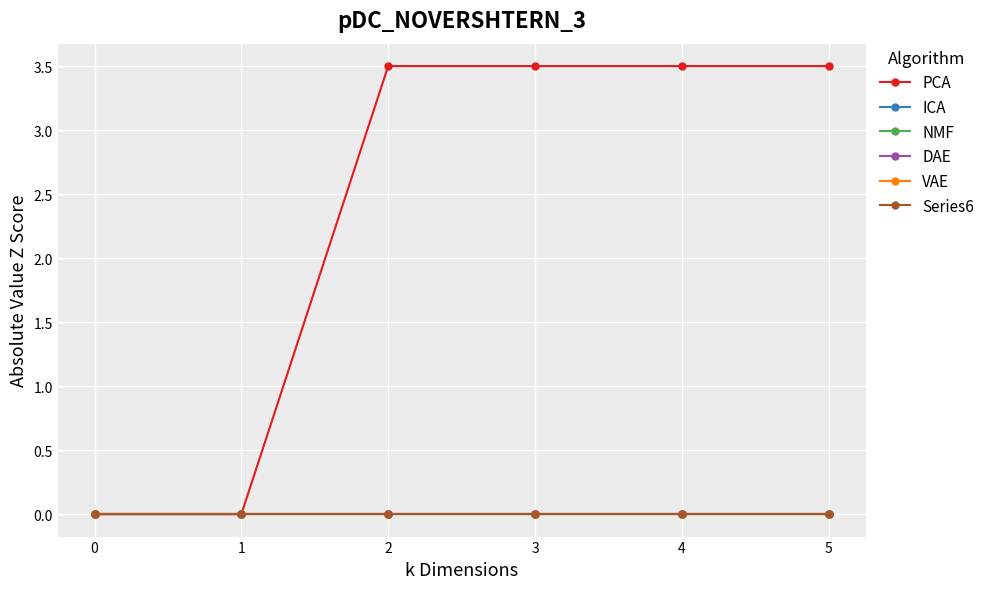

True or false: VAE and NMF cross at least once.

False